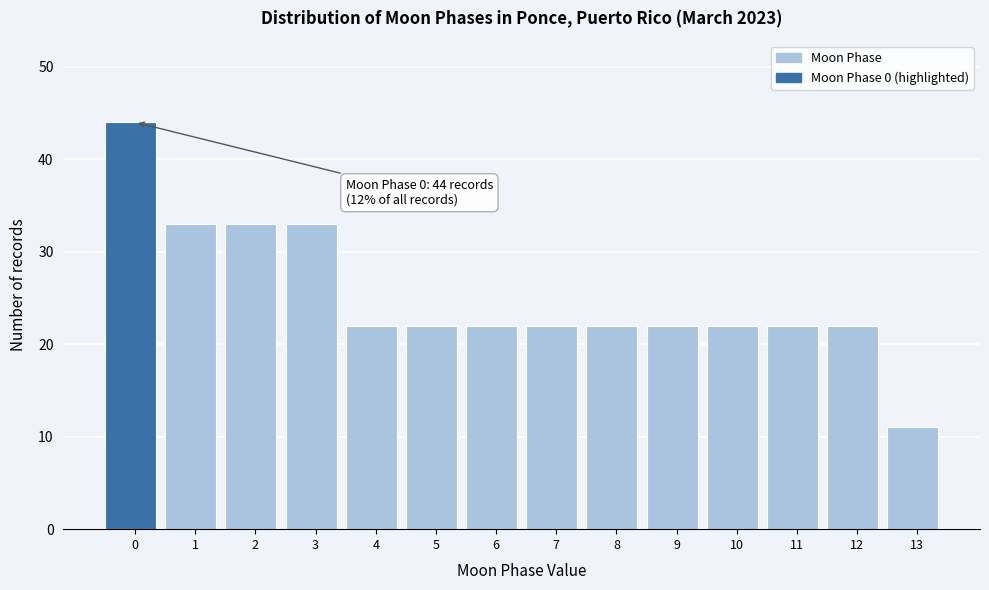

Reading right to left, extract all data points from this chart.

13=11	12=22	11=22	10=22	9=22	8=22	7=22	6=22	5=22	4=22	3=33	2=33	1=33	0=44